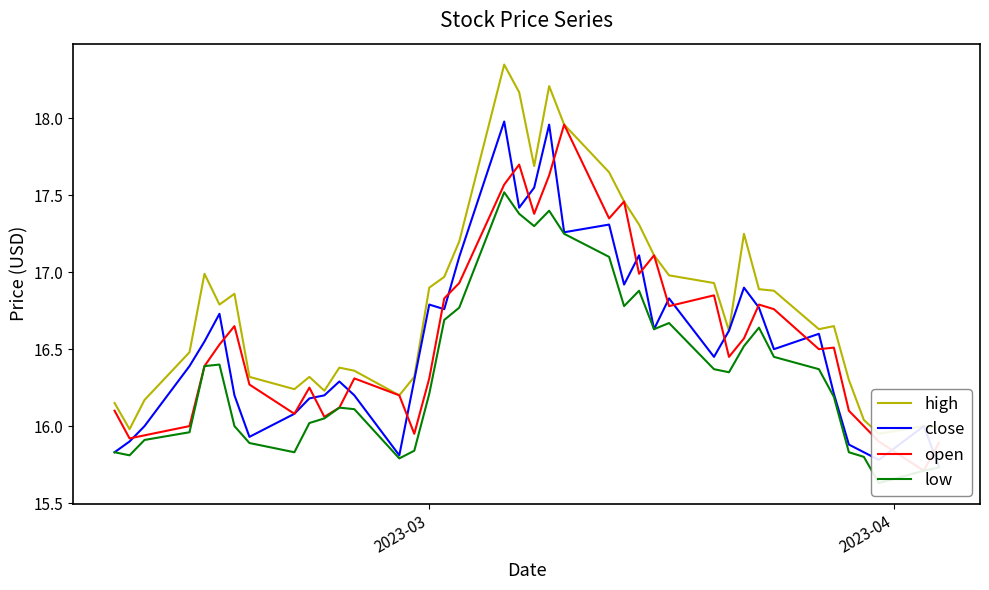

Which series ends up on top after the final intersection of open and close?

open